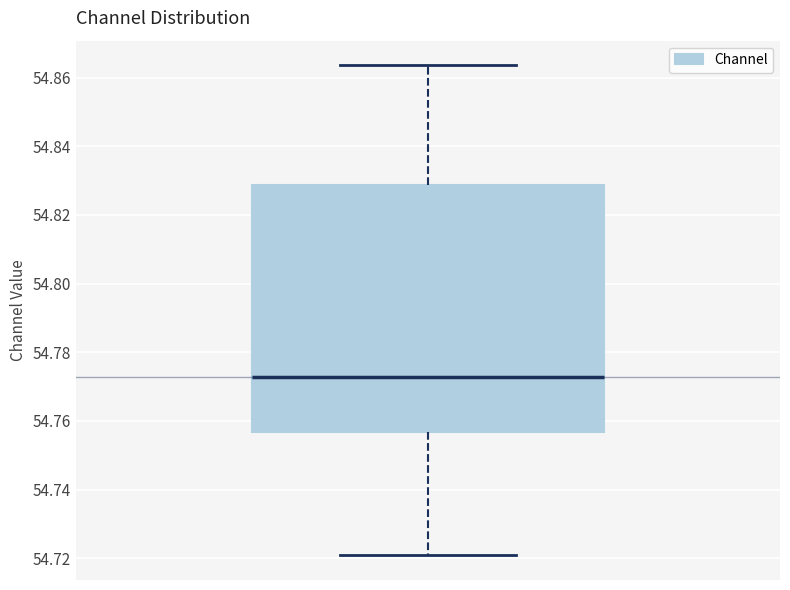

Where does the lower whisker of the box end on the y-axis? The values are not printed on the chart, so give them approximately, as read against the axis.

54.720